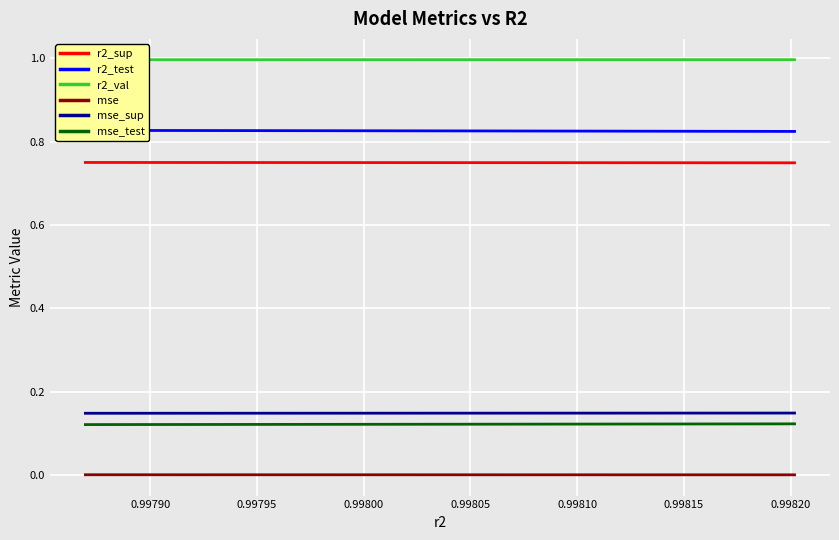

True or false: mse_test and mse cross at least once.

False